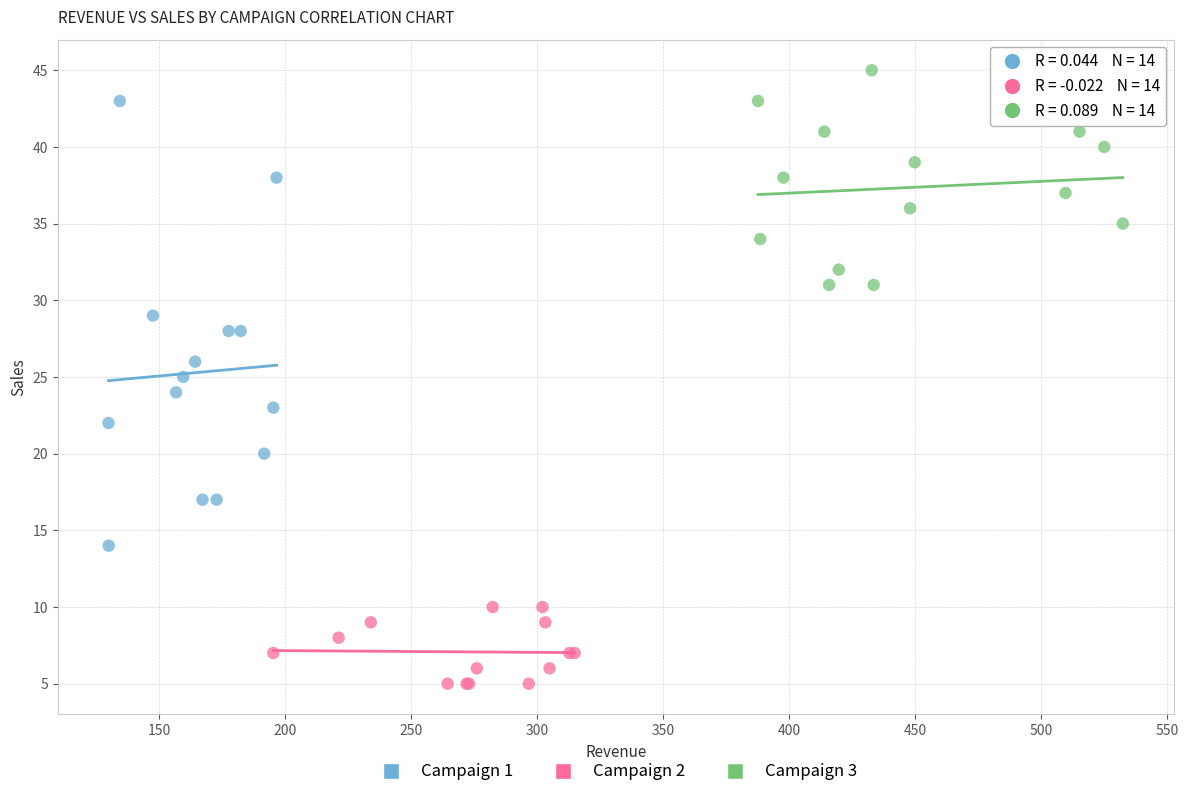

Which series contains the lowest Y value?

Campaign 2